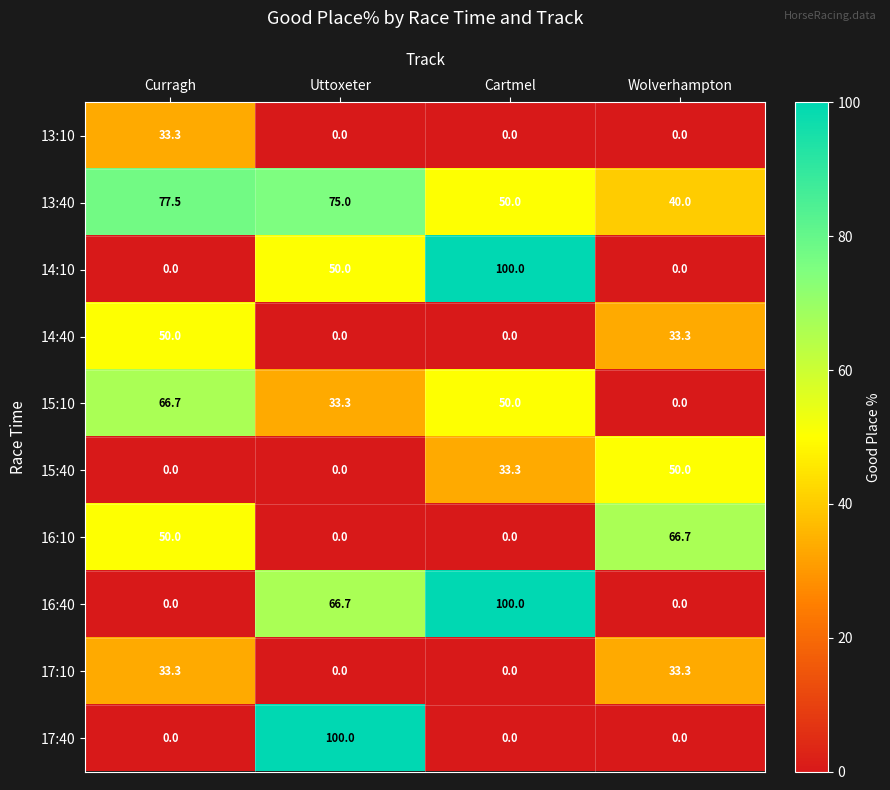

At which category is the sum across all series the highest?

Cartmel